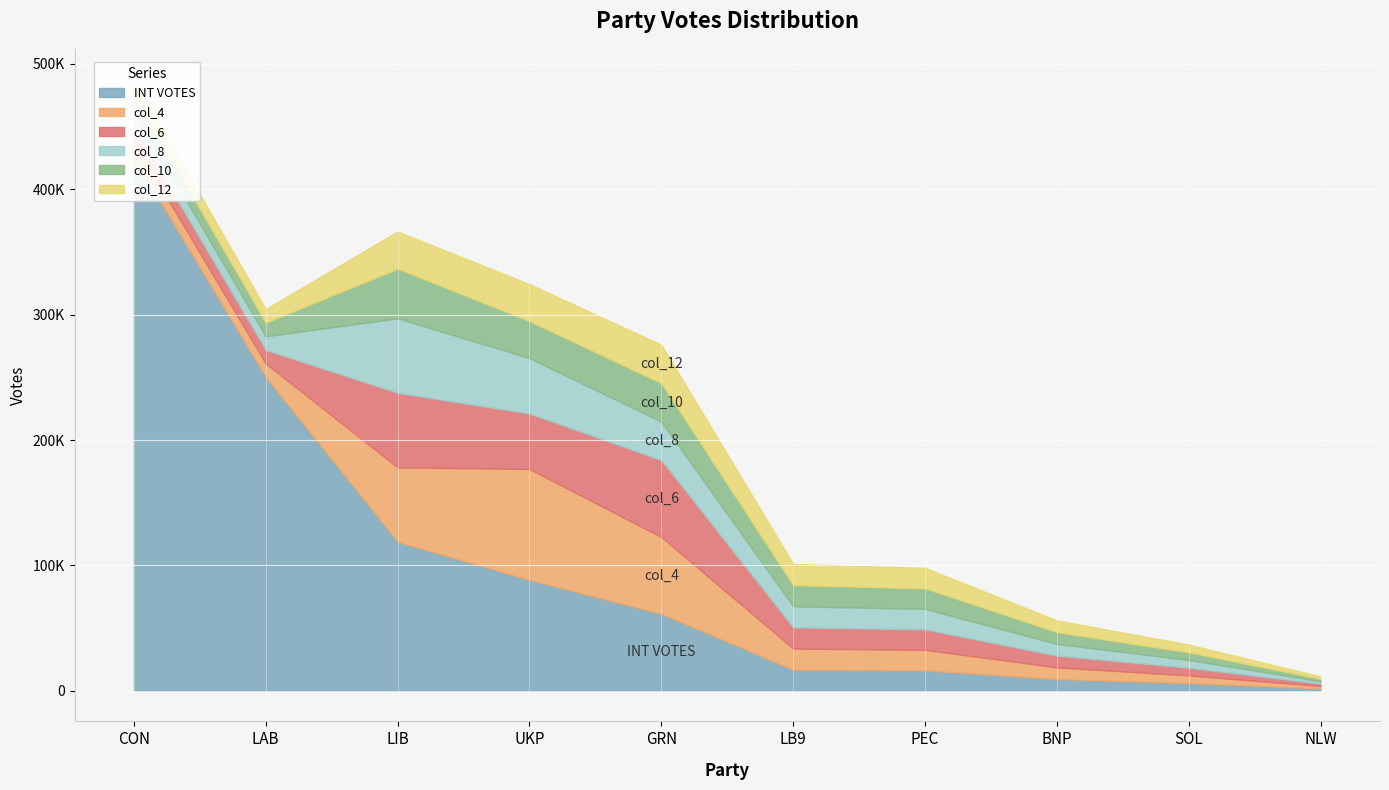

Which series has the largest range (max minus min)?

INT VOTES